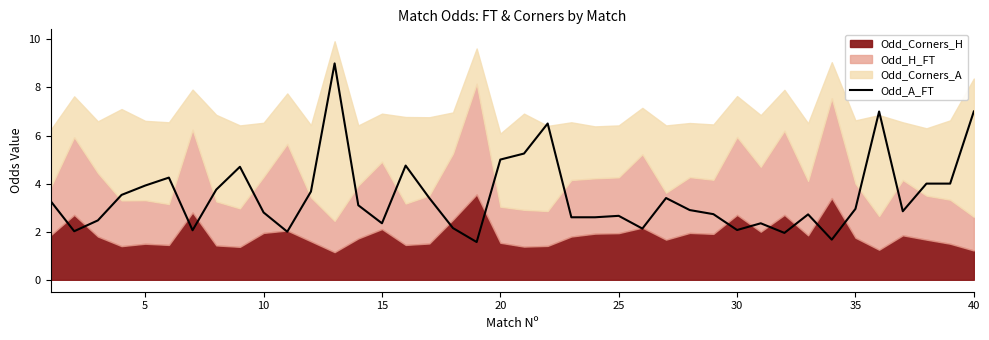

What is the highest value of the Odd_A_FT series?

9.0